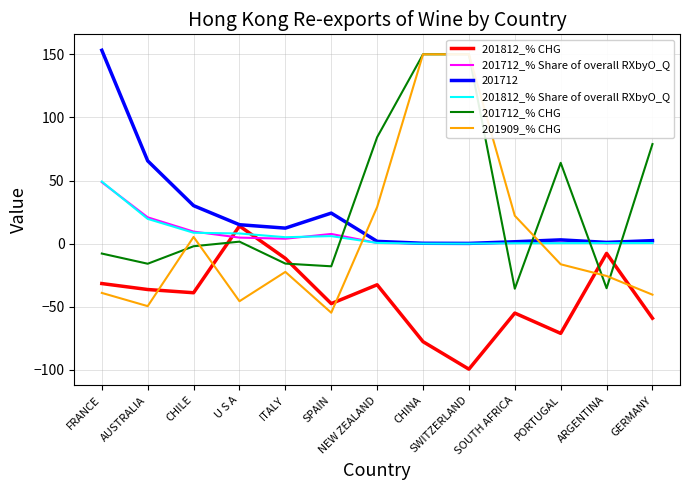

In 201812_% Share of overall RXbyO_Q, how many points are higher than both neighbors (excluding endpoints)?

1